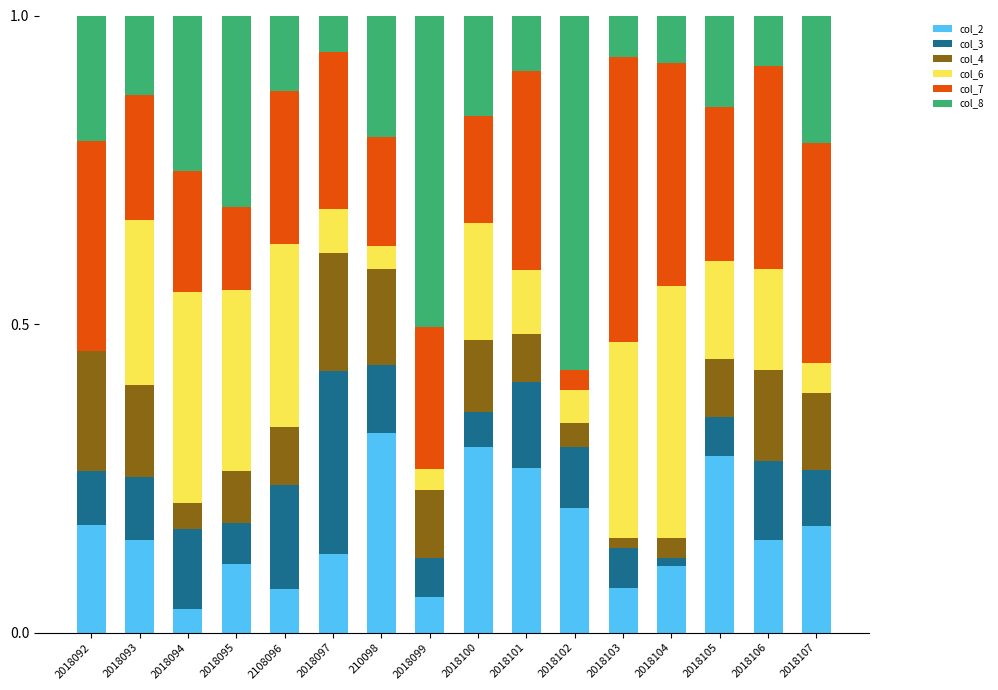

How many series are shown in this chart?

6